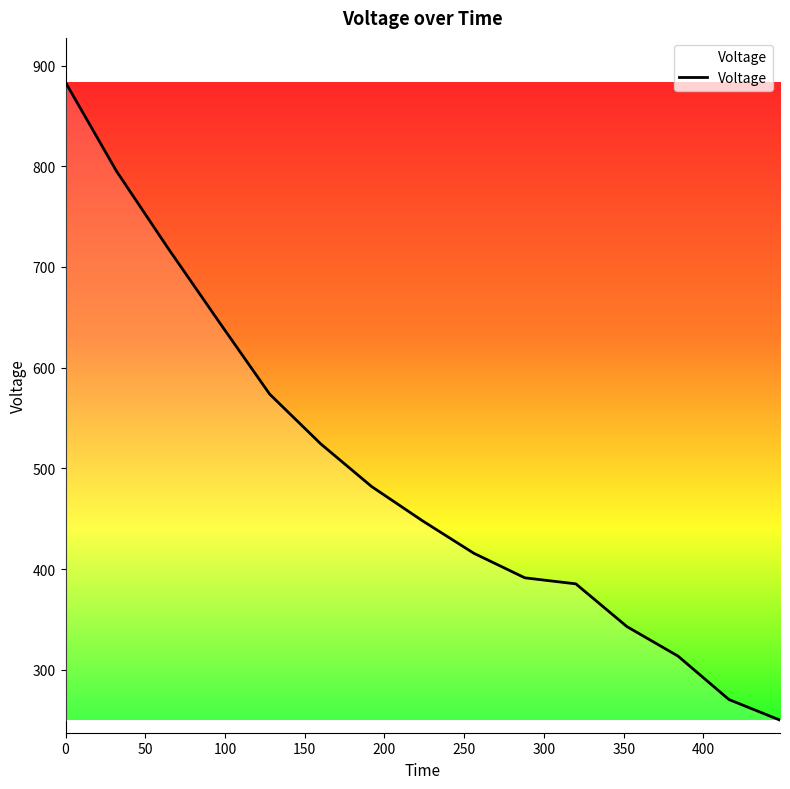

What is the difference between the second highest and minimum values?

544.9